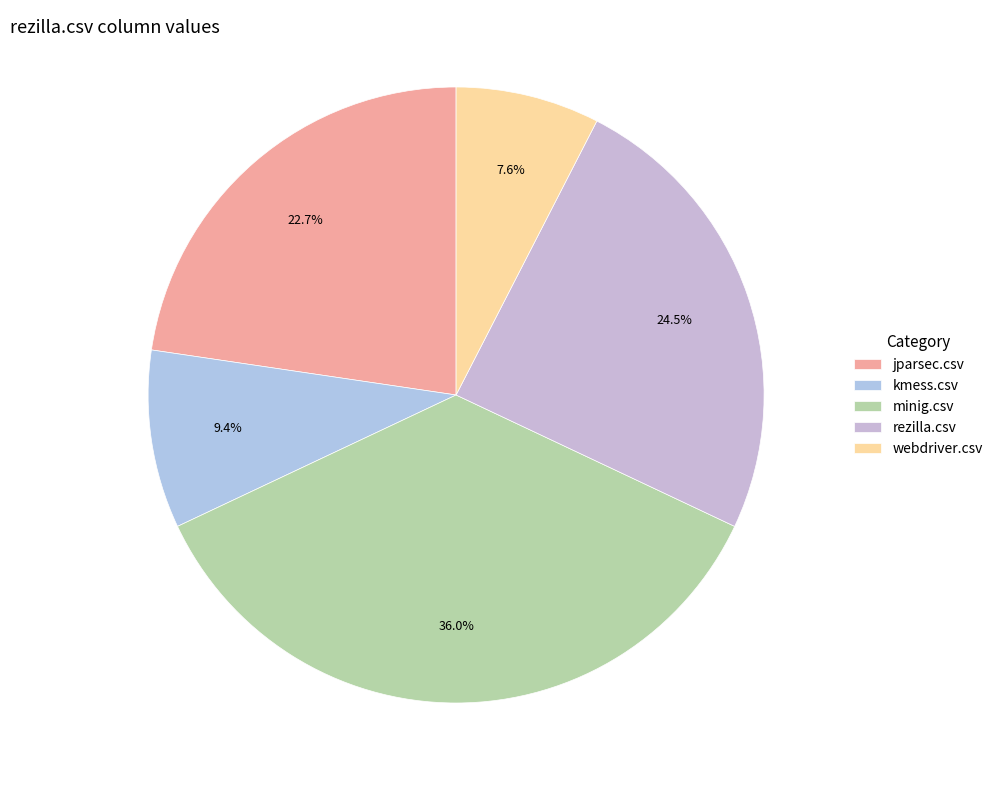

The jparsec.csv slice represents 16% of the pie. True or false?

False